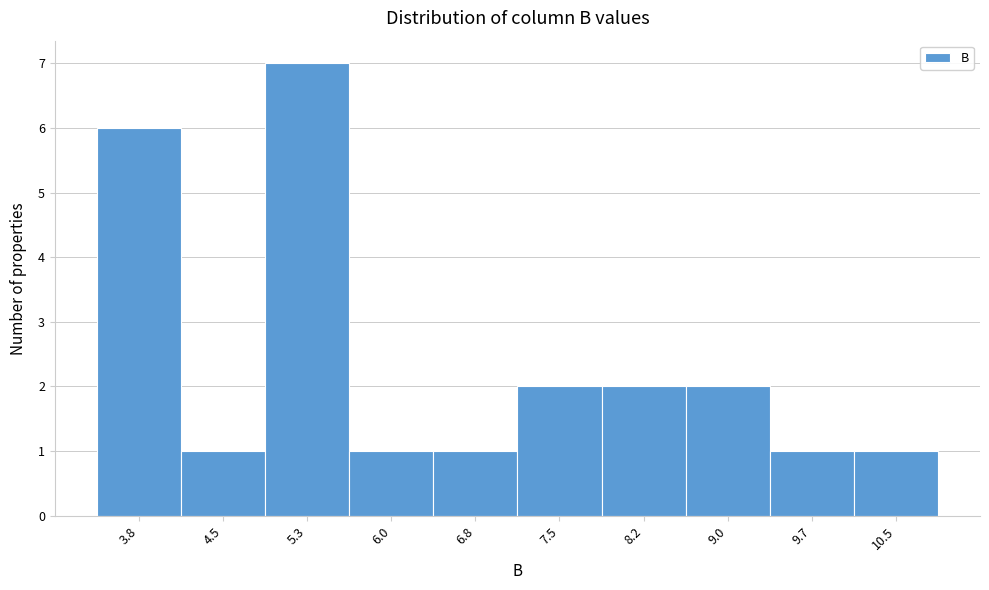

Reading left to right, extract all data points from this chart.

3.8=6	4.5=1	5.3=7	6.0=1	6.8=1	7.5=2	8.2=2	9.0=2	9.7=1	10.5=1